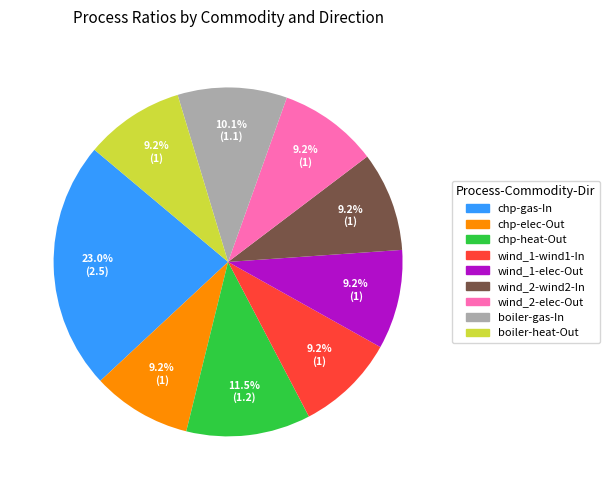

To the nearest percent, what is the difference between the largest and smallest slice percentages?

14%